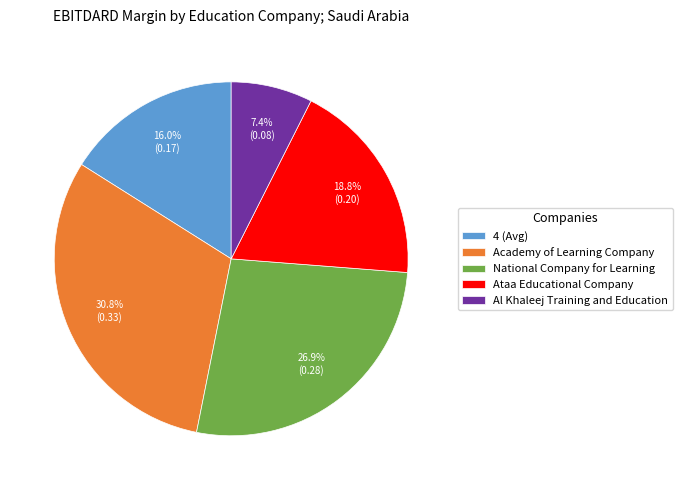

To the nearest percent, what portion does Al Khaleej Training and Education represent?

7%